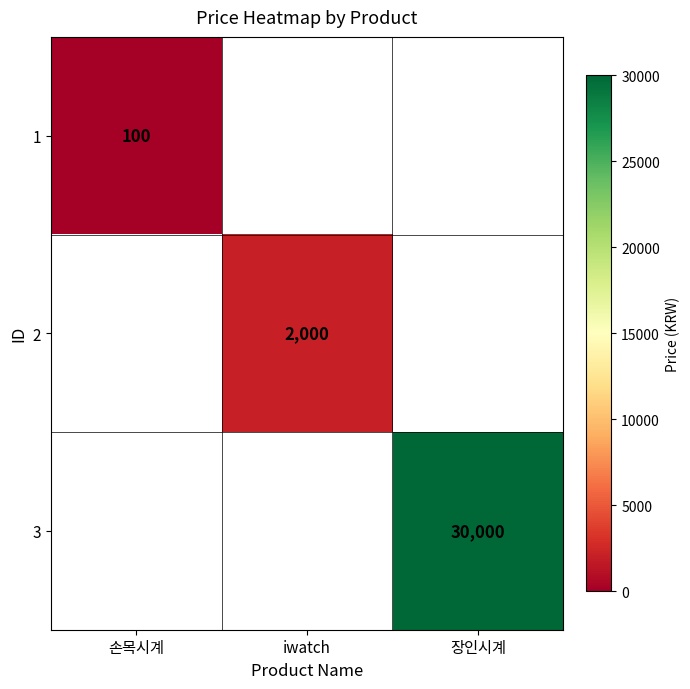

How many data points does each series have?

3